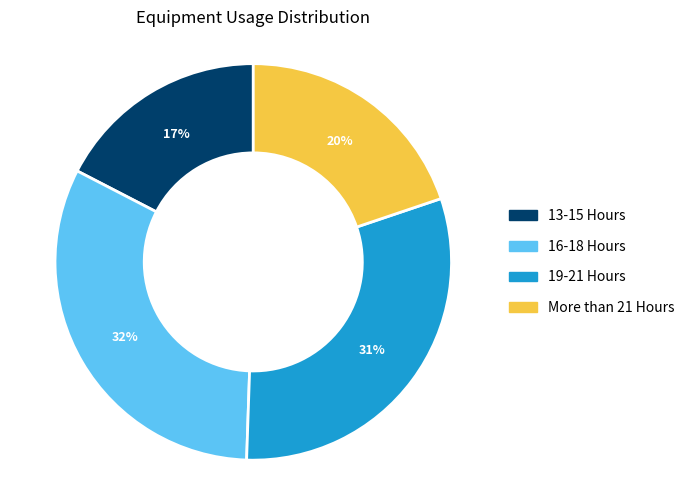

To the nearest percent, what is the average slice percentage?

25%